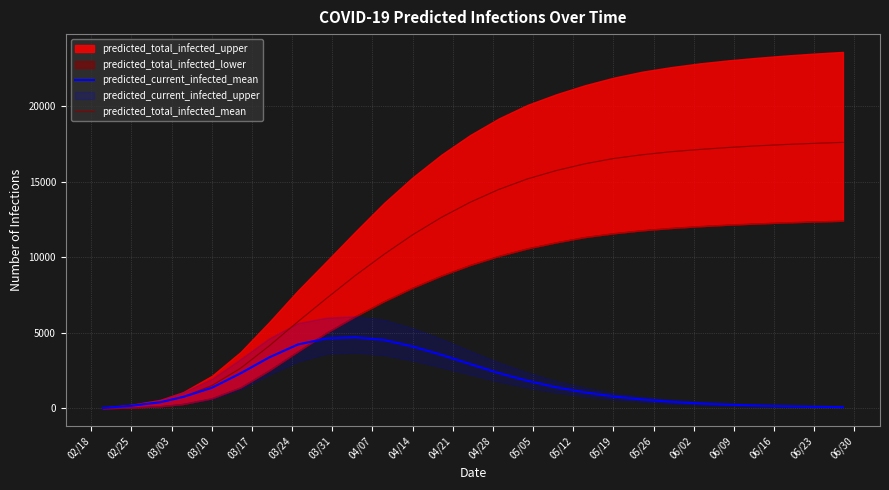

What is the highest value of the predicted_current_infected_mean series?

4710